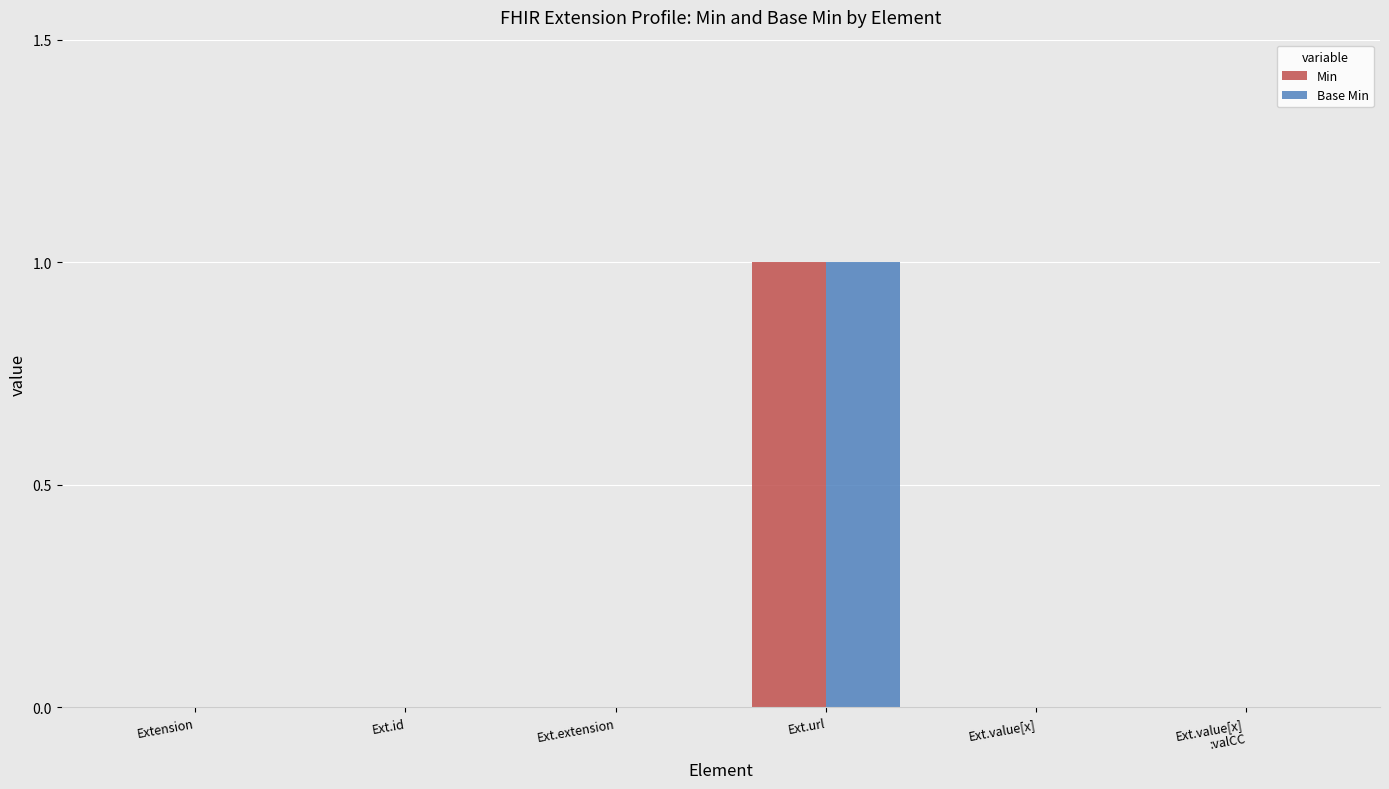

Is the value of Min at Ext.url greater than the value of Base Min at Ext.id?

Yes